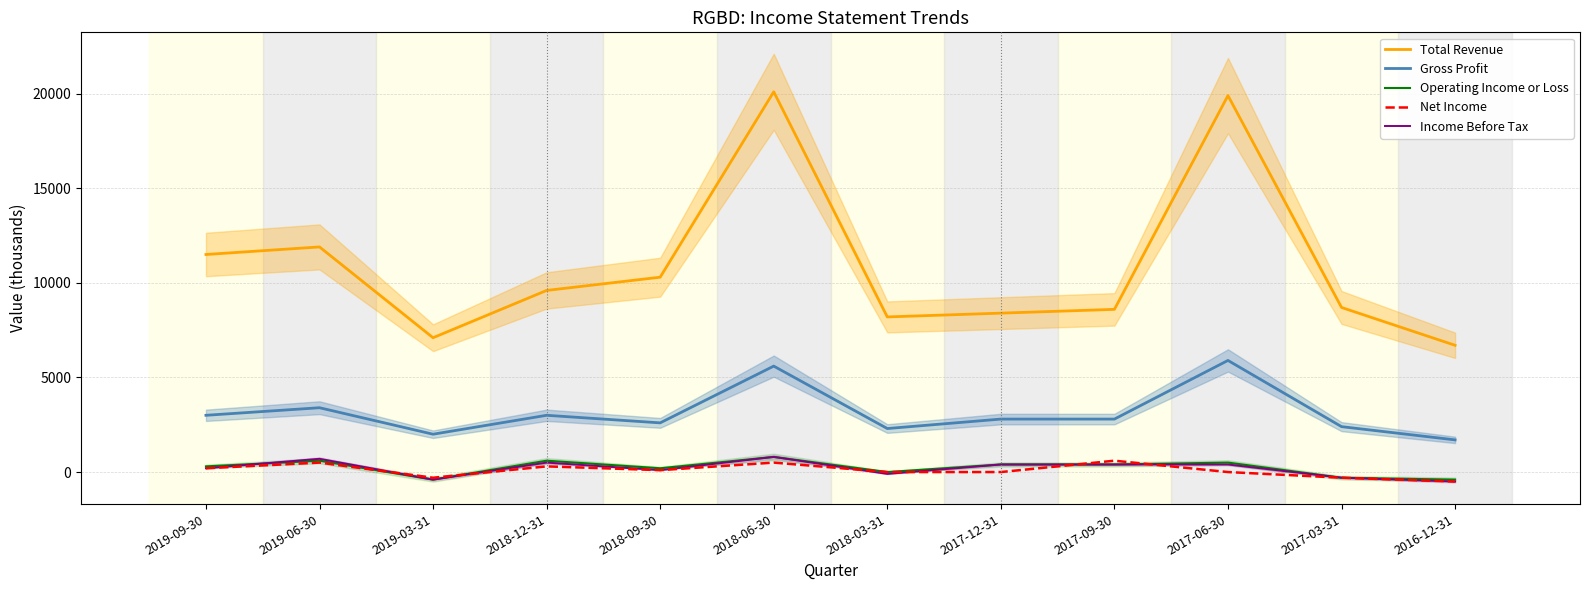

The Operating Income or Loss series shows 400 at 2017-12-31. True or false?

True